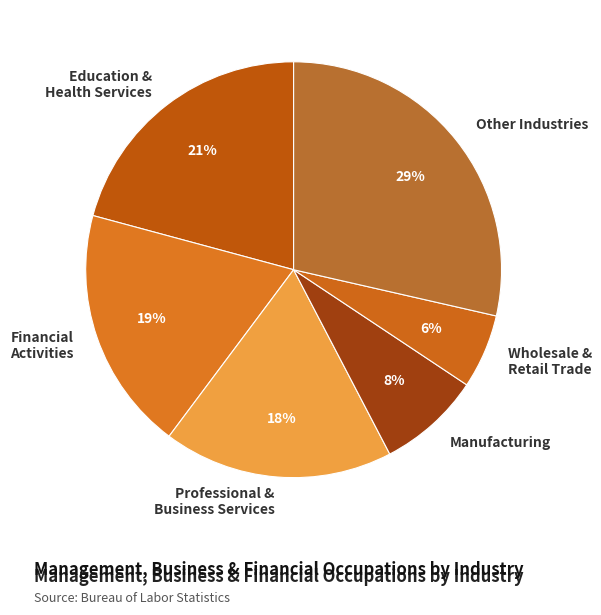

Is the sum of Financial Activities and Manufacturing greater than half?

No